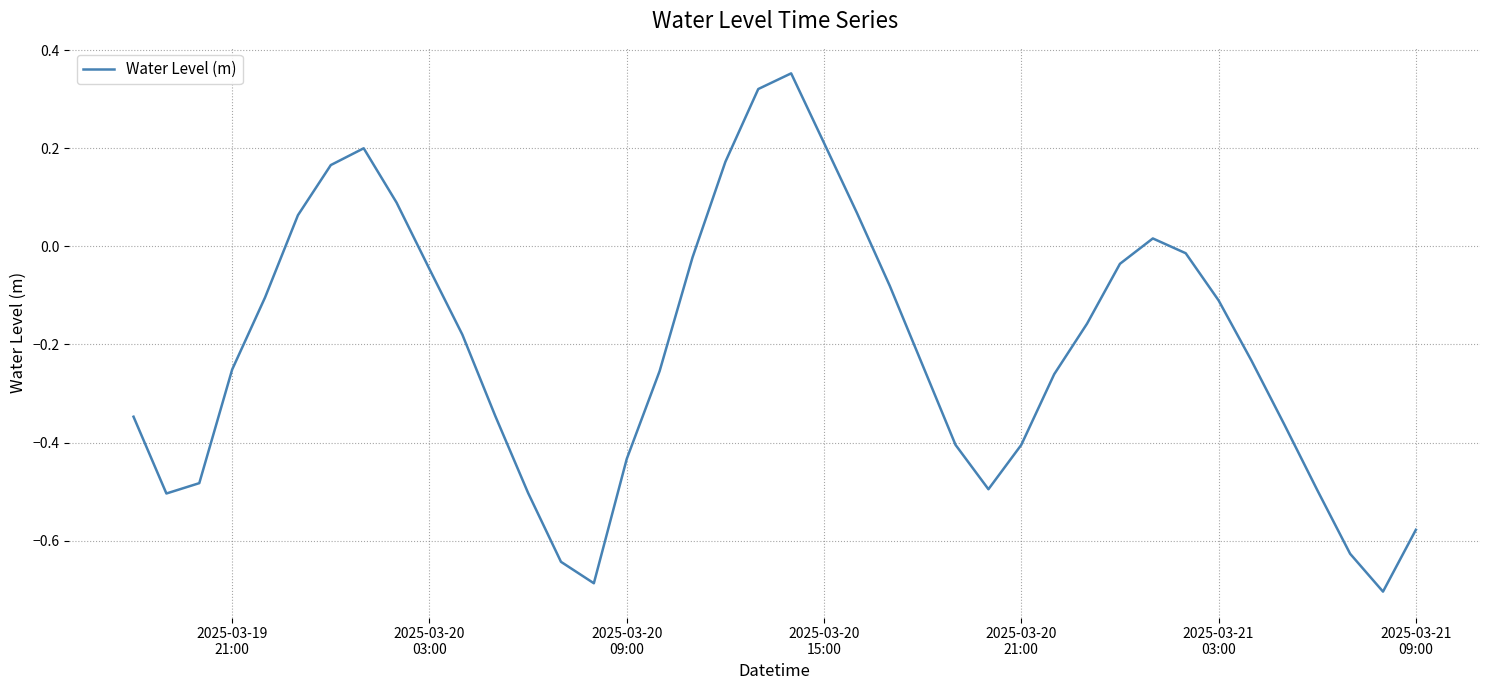

What is the difference between the maximum and minimum values?

1.1